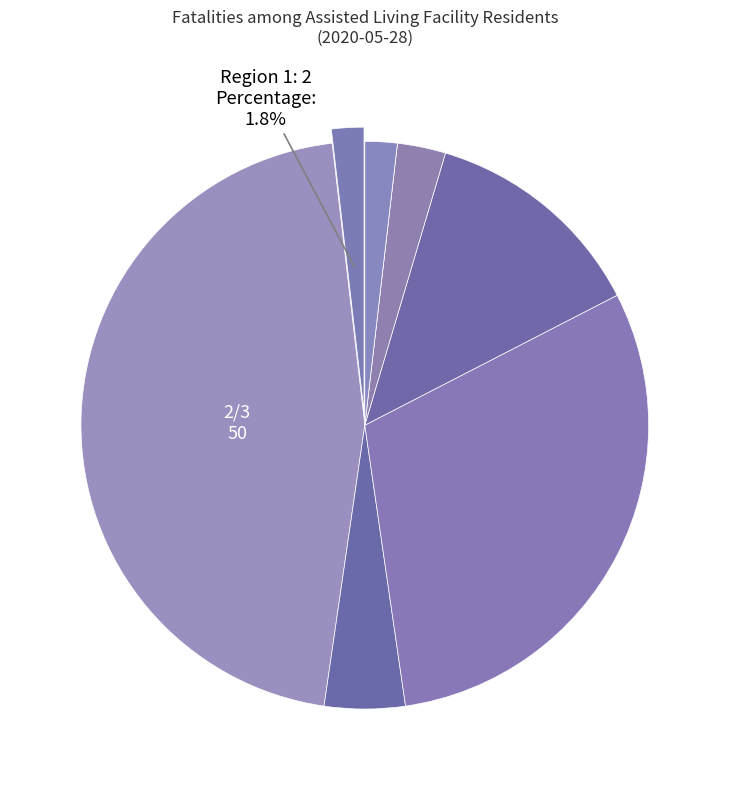

To the nearest percent, what is the difference between the largest and smallest slice percentages?

46%